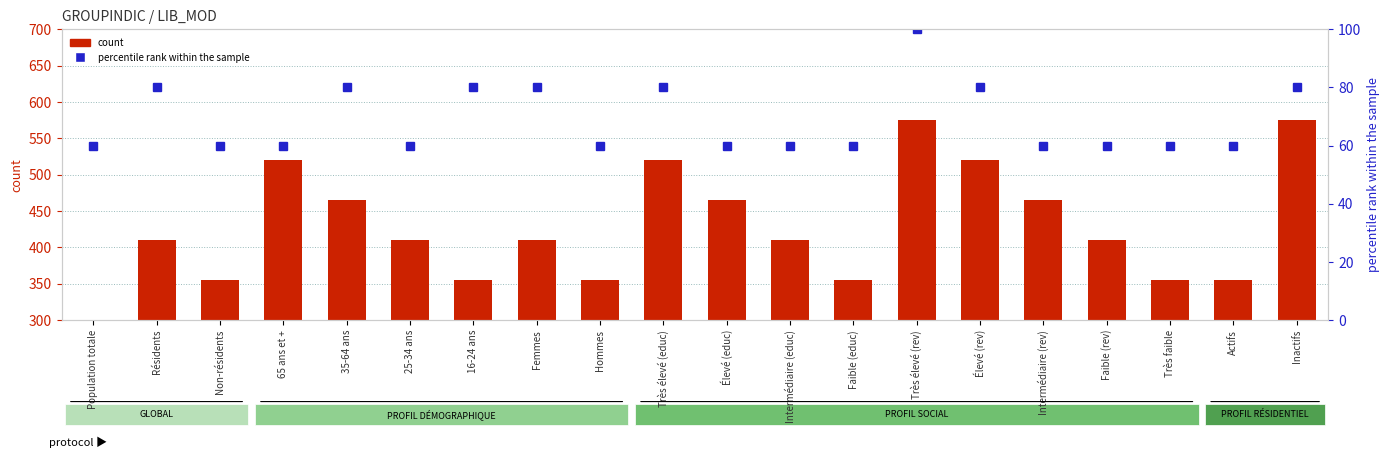

What position from the left is Inactifs?

20